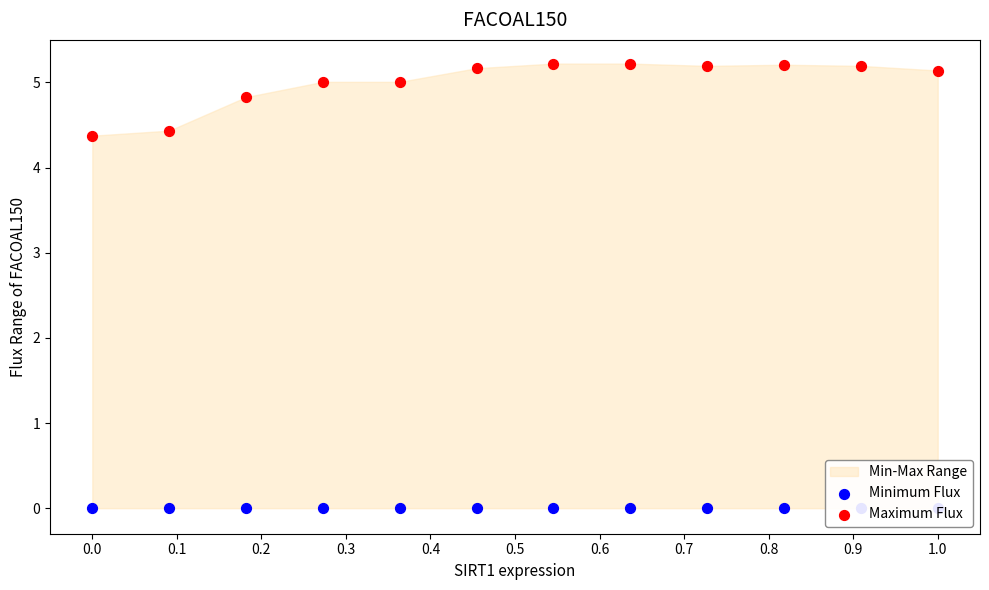

What is the total value across all series at 0.0?

4.4